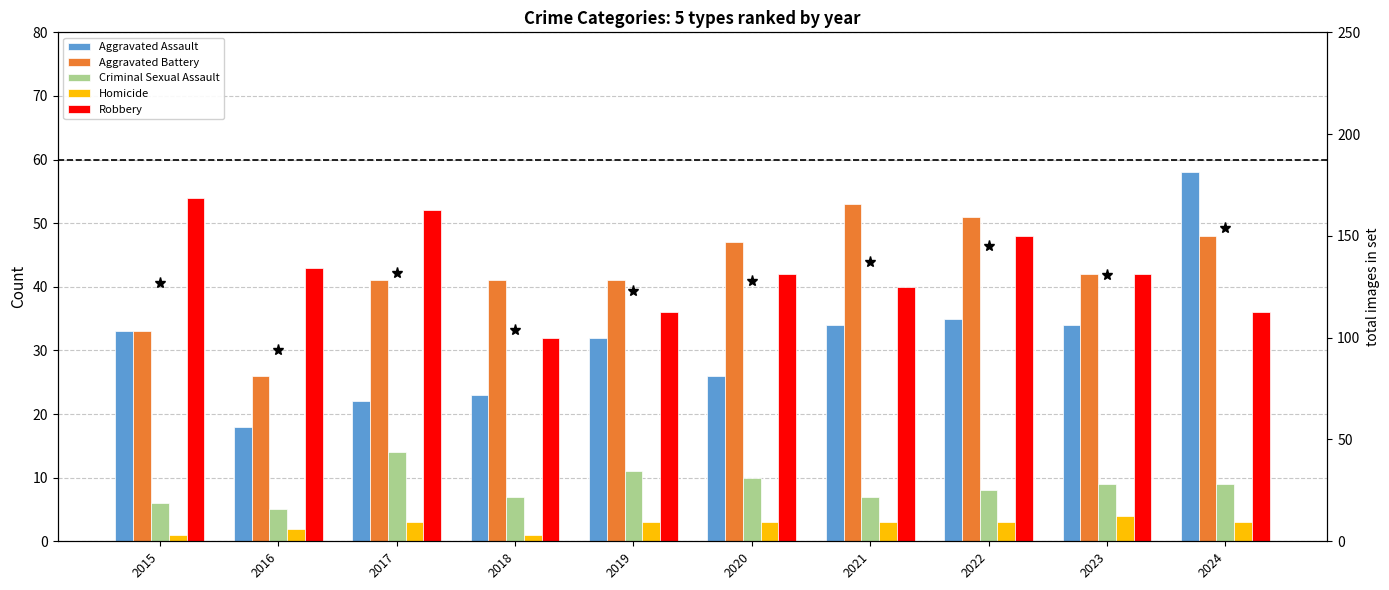

How many data points does each series have?

10